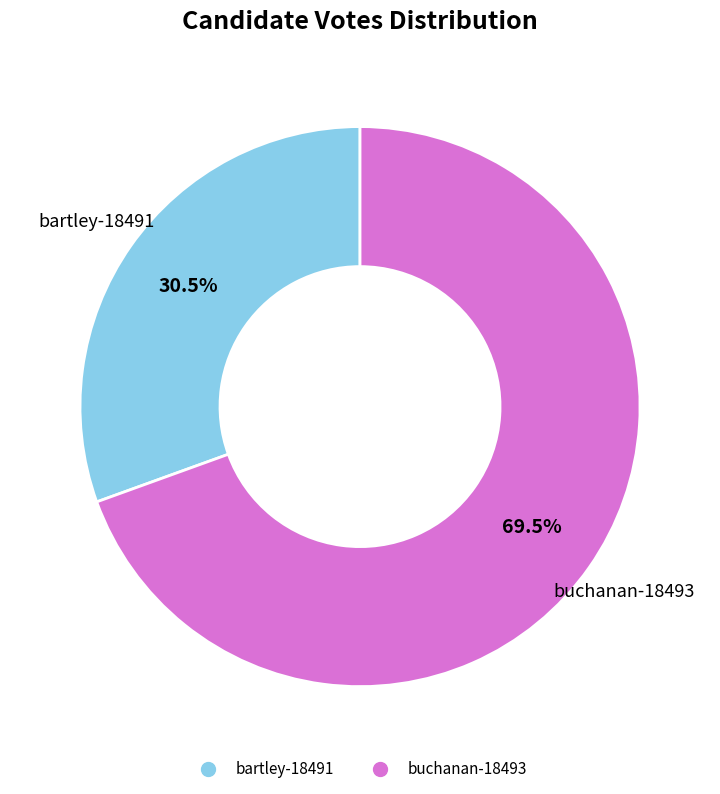

True or false: bartley-18491 accounts for 16% of the total.

False